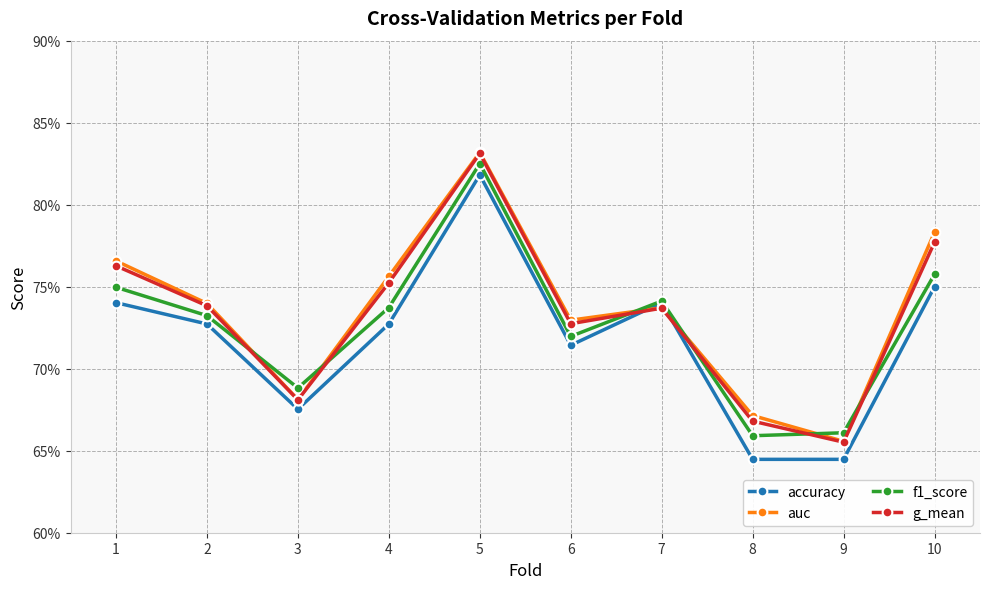

In accuracy, how many points are higher than both neighbors (excluding endpoints)?

2